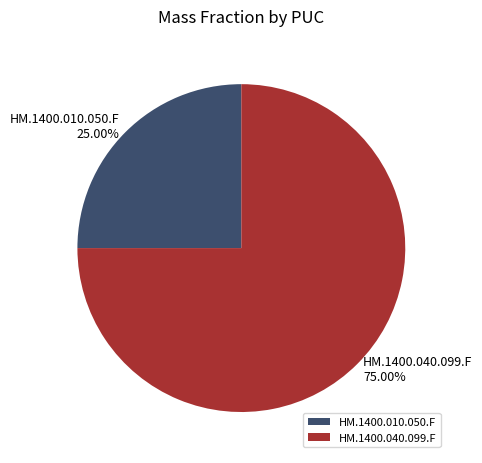

How many slices are in this pie chart?

2